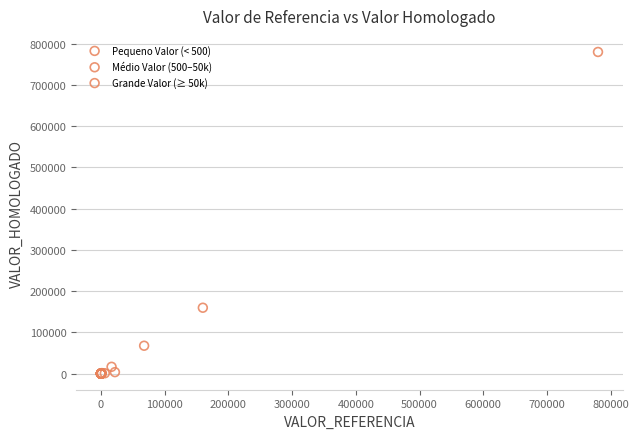

Which series has the widest spread of Y values?

Grande Valor (≥ 50k)